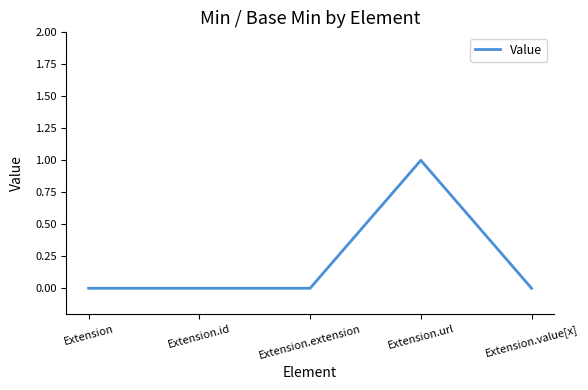

How many categories are shown in the chart?

5